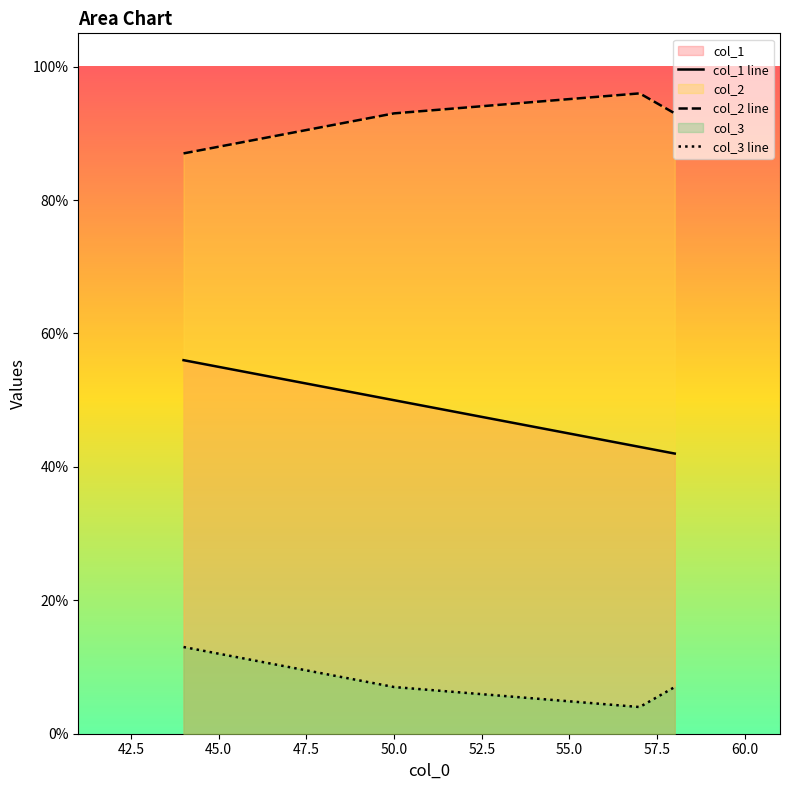

How many categories are shown in the chart?

4